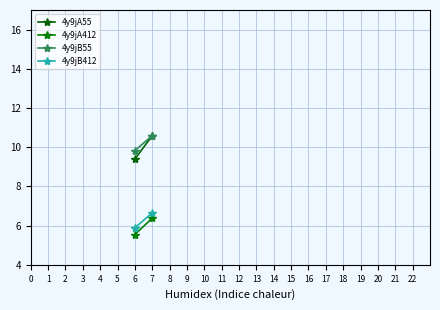

What are all the series names shown in the legend?

4y9jA55, 4y9jA412, 4y9jB55, 4y9jB412